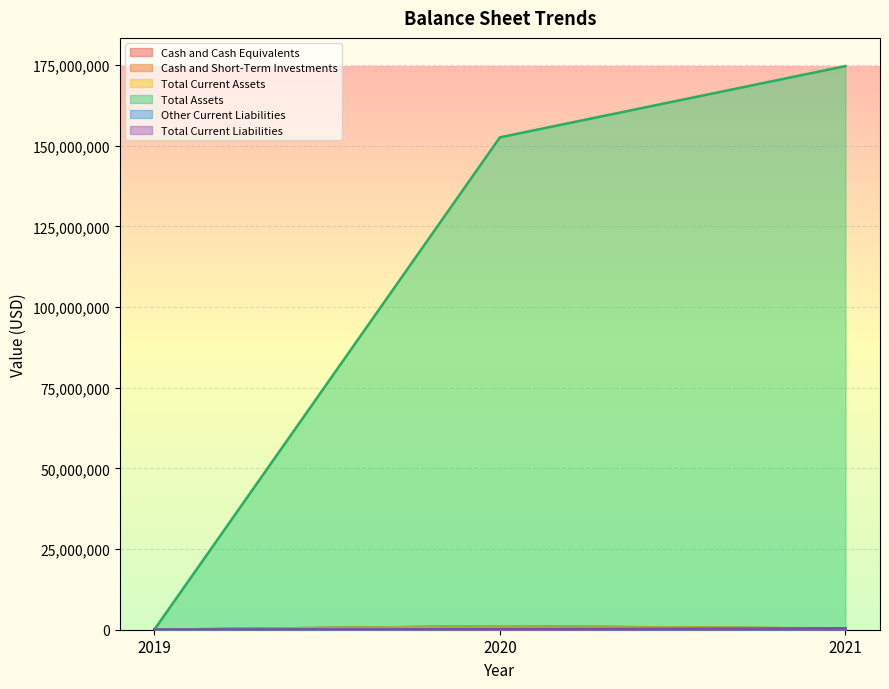

At which label does Other Current Liabilities first exceed 120000?

2020